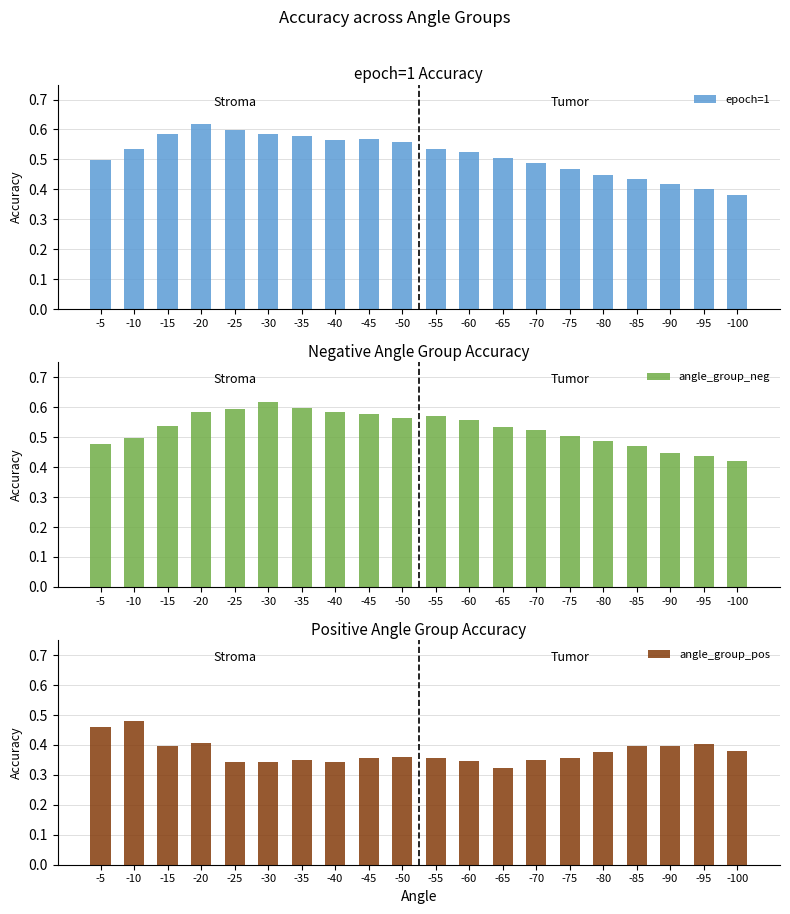

Does the chart contain stacked bars?

No